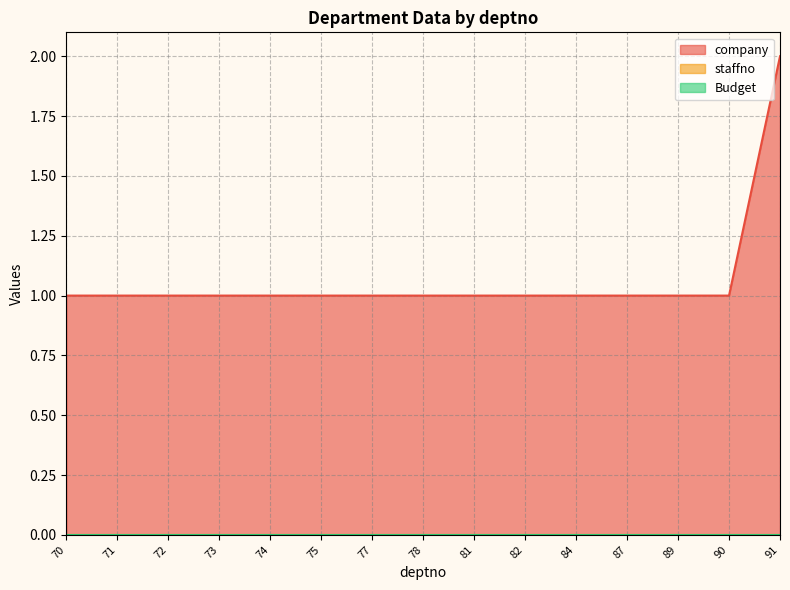

At 87, list the series in order from largest to smallest.

company, staffno, Budget